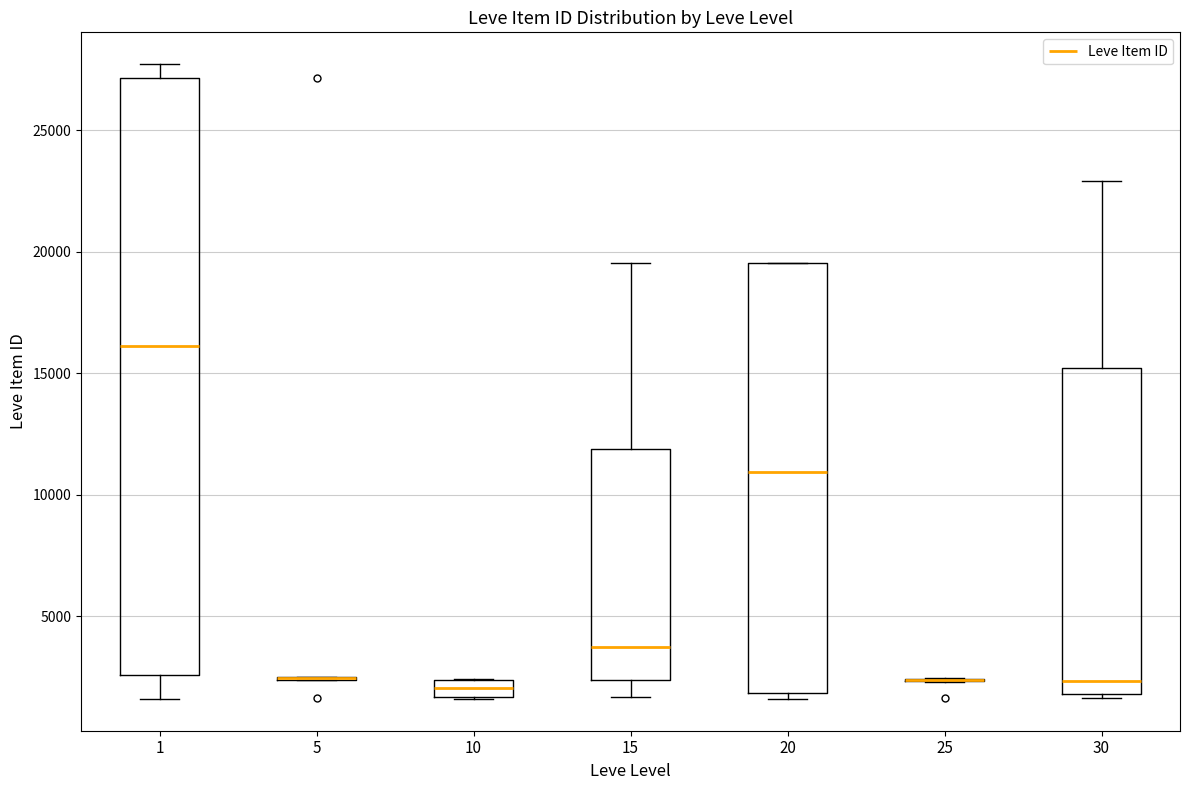

Which box is the tallest, from its lower edge to its upper edge?

1